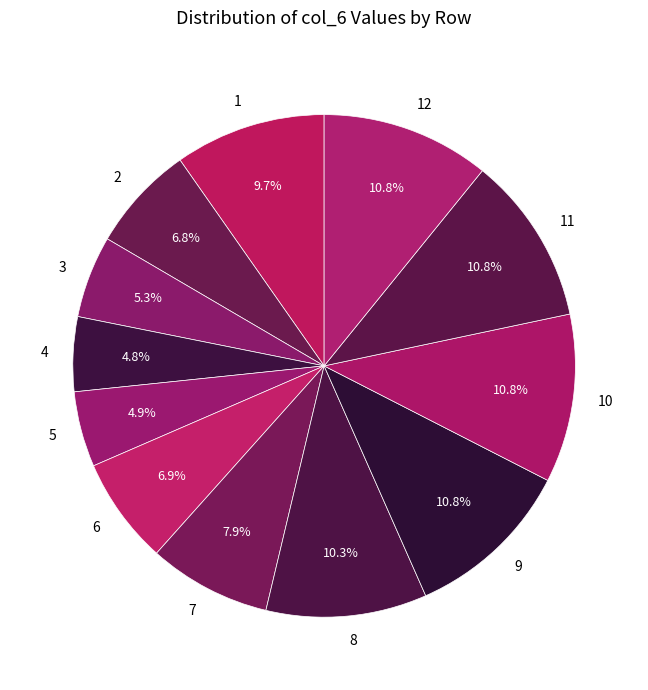

How many slices are in this pie chart?

12